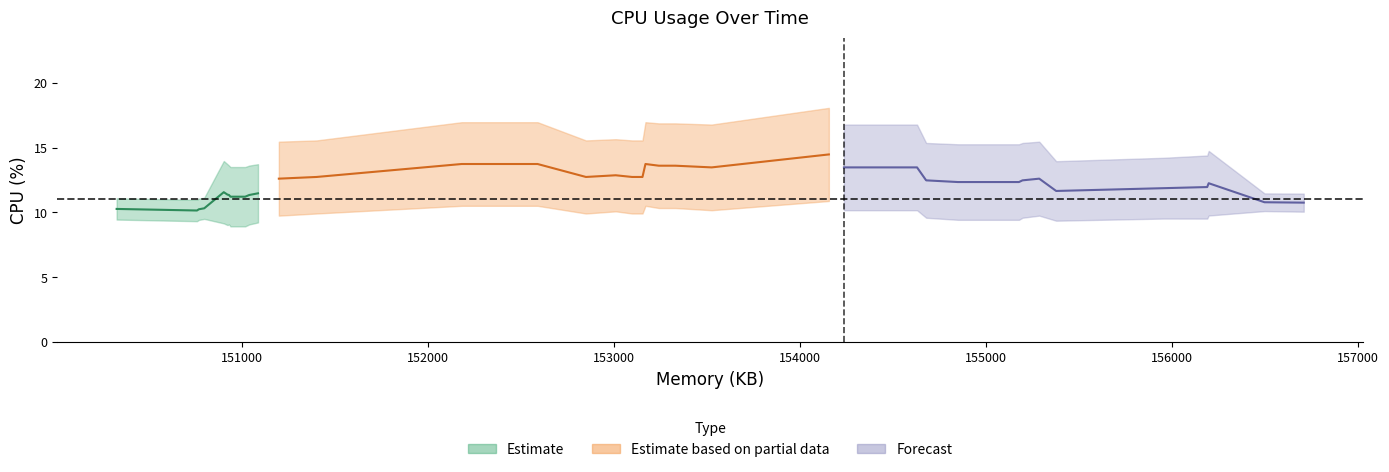

What is the value of the 8th point from the left?

9.3